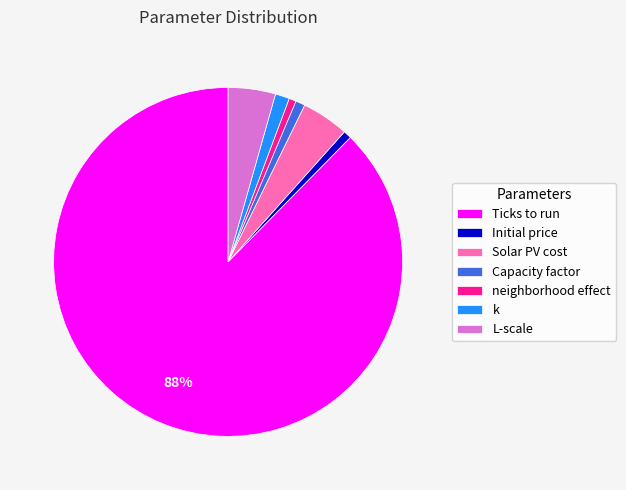

Which category has the biggest portion of the pie?

Ticks to run